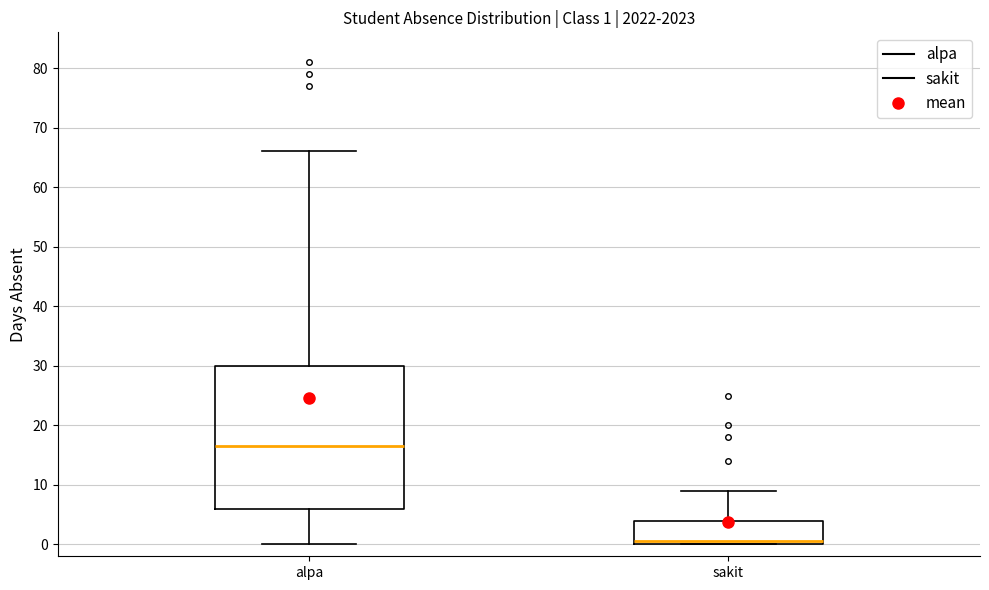

Which box is the tallest, from its lower edge to its upper edge?

alpa